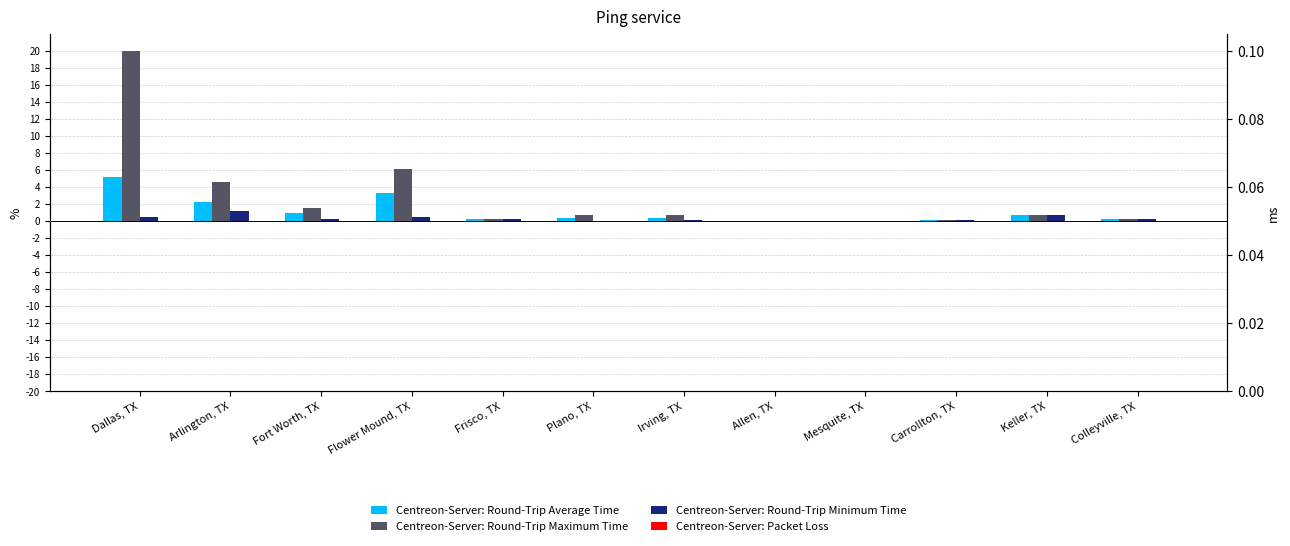

The value of Centreon-Server: Round-Trip Minimum Time at Plano, TX is 0.1. True or false?

True